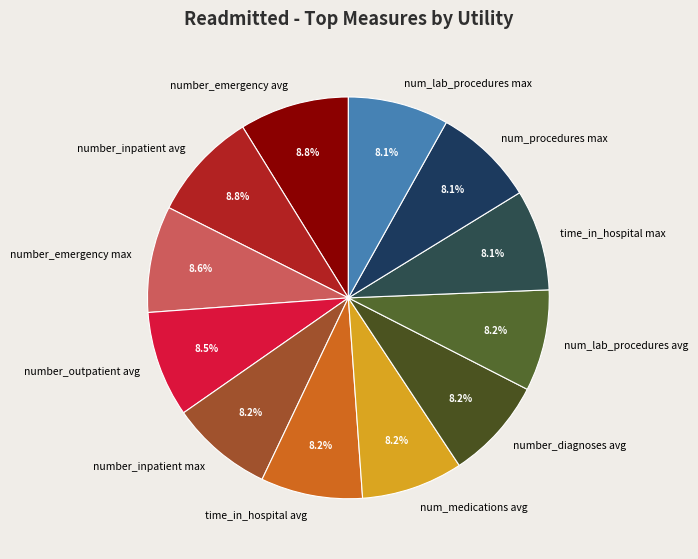

Is it true that number_diagnoses avg is 8% of the pie?

True